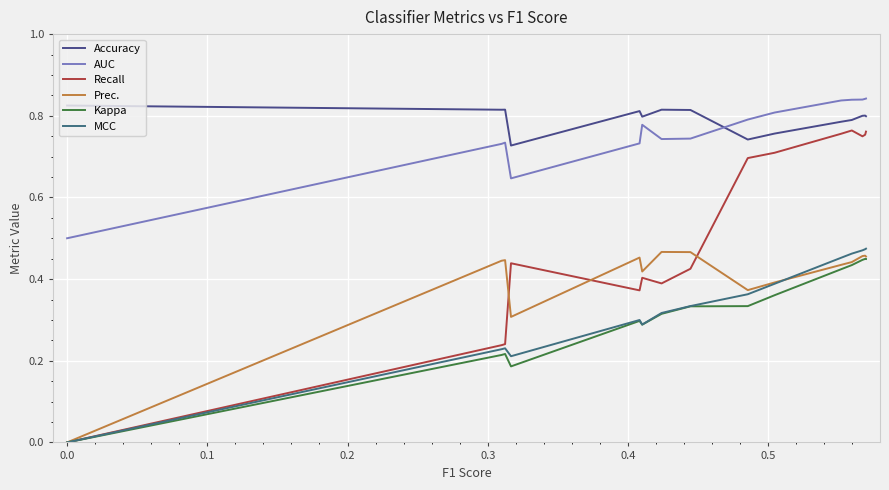

True or false: Accuracy and Prec. cross at least once.

False